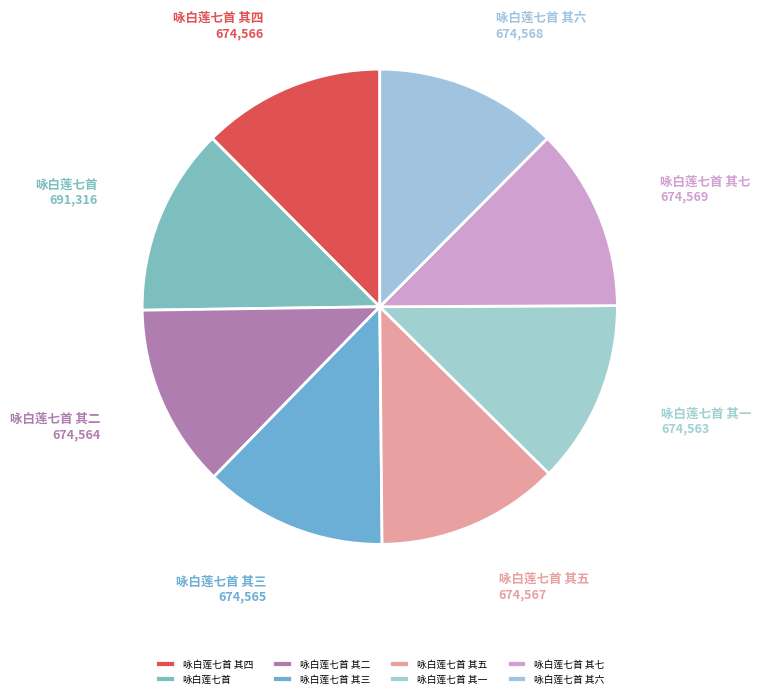

The 咏白莲七首 slice represents 13% of the pie. True or false?

True